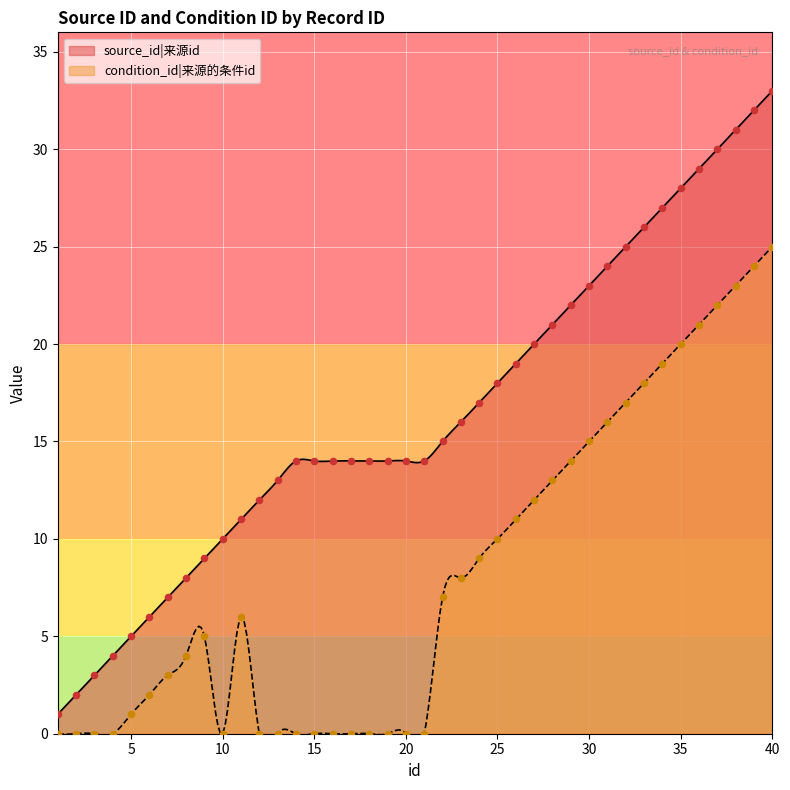

At how many categories does at least one series exceed 21?

12